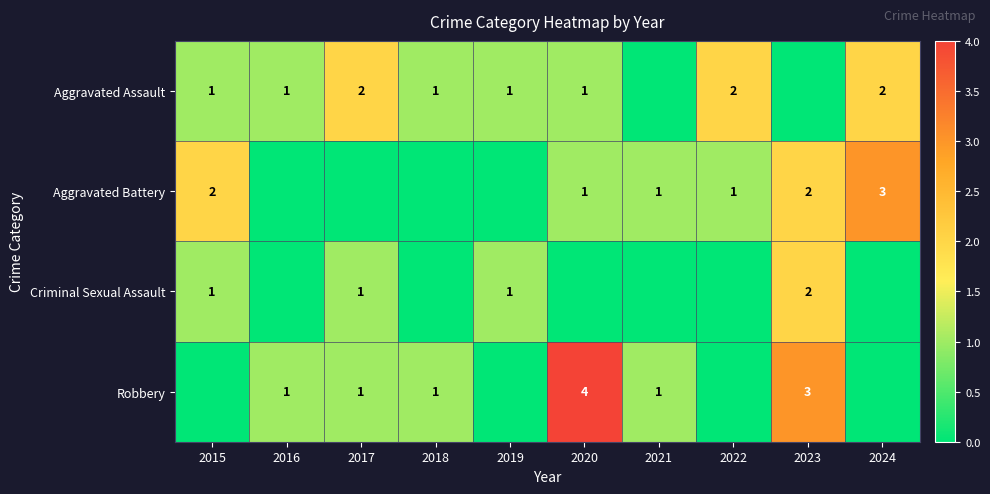

Count the number of categories in the chart.

10